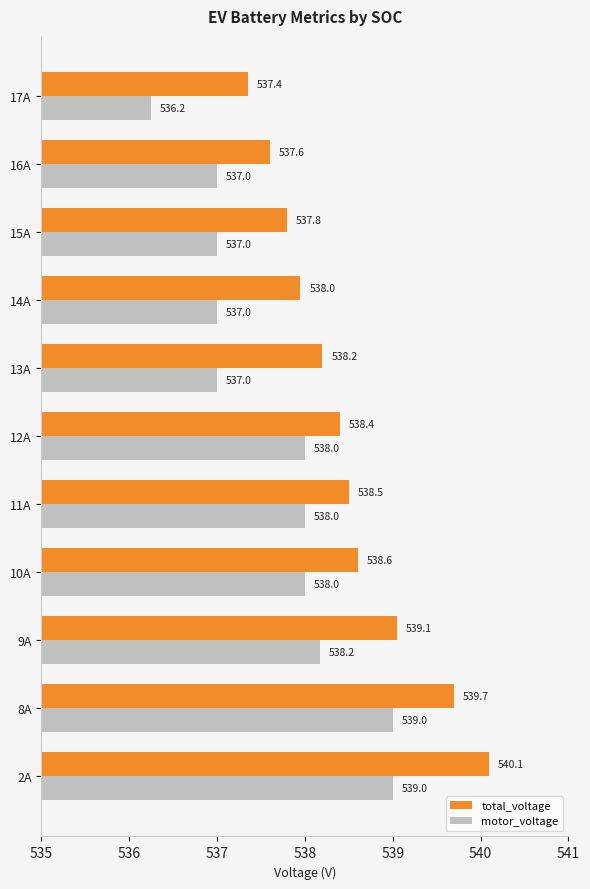

What is the sum of all motor_voltage values?

5914.4